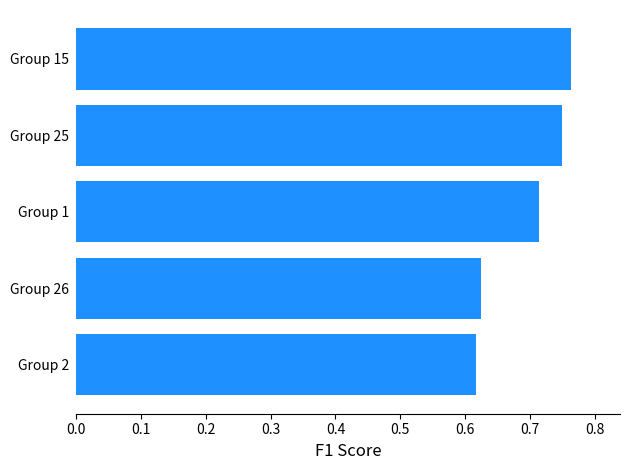

Does the chart contain stacked bars?

No